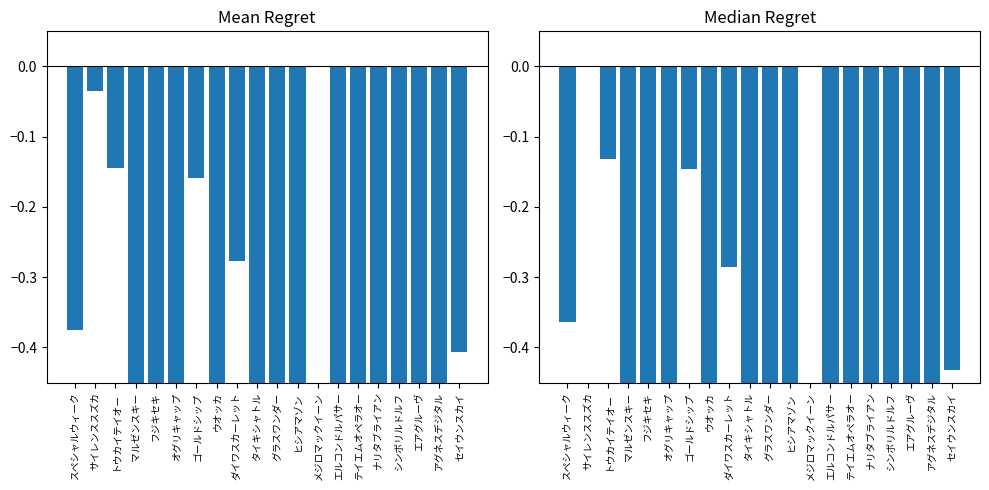

Where is Median Regret nearest to the value 0?

サイレンススズカ